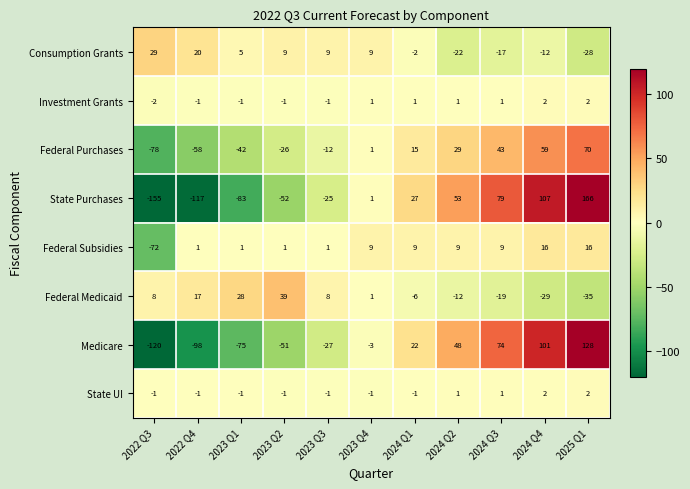

What is the maximum value shown in the chart?

166